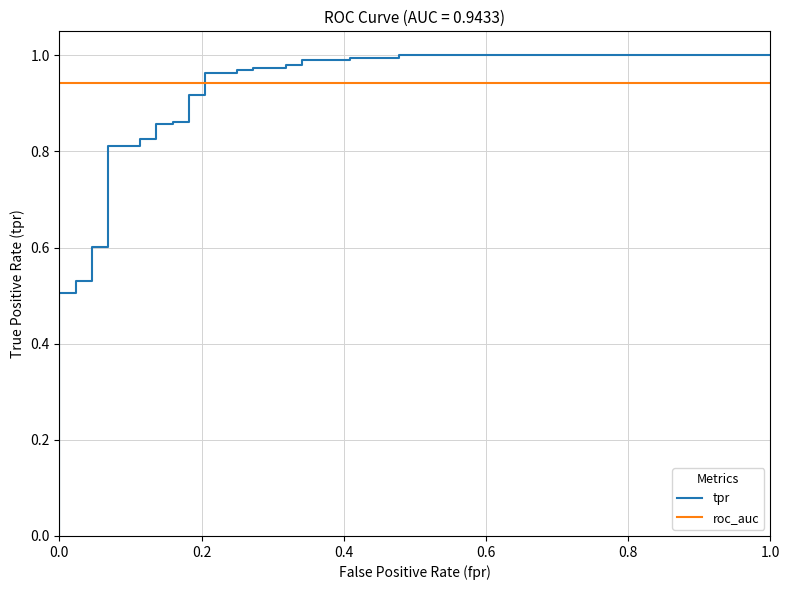

True or false: tpr has a value of 1.5 at 26.

False